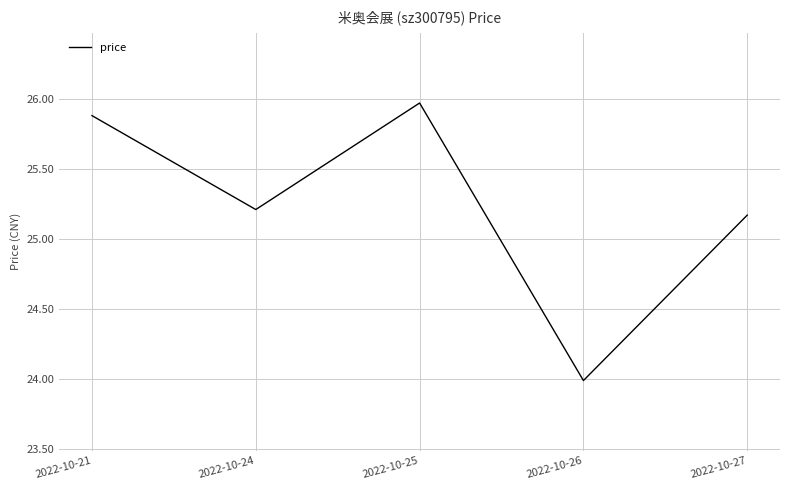

What is the minimum value shown in the chart?

24.0